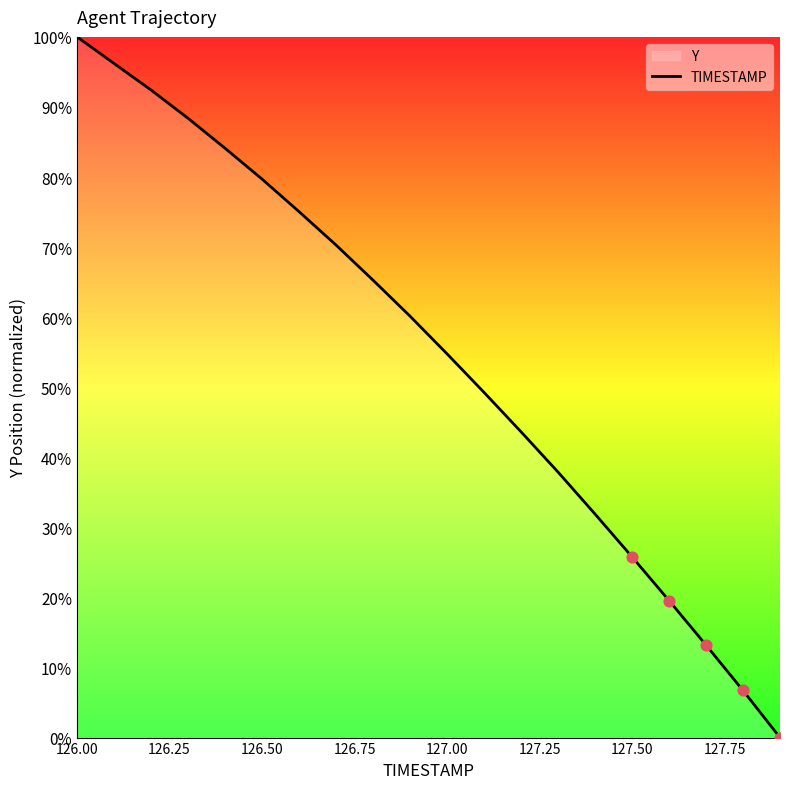

What is the difference between the maximum and minimum values?

100.0